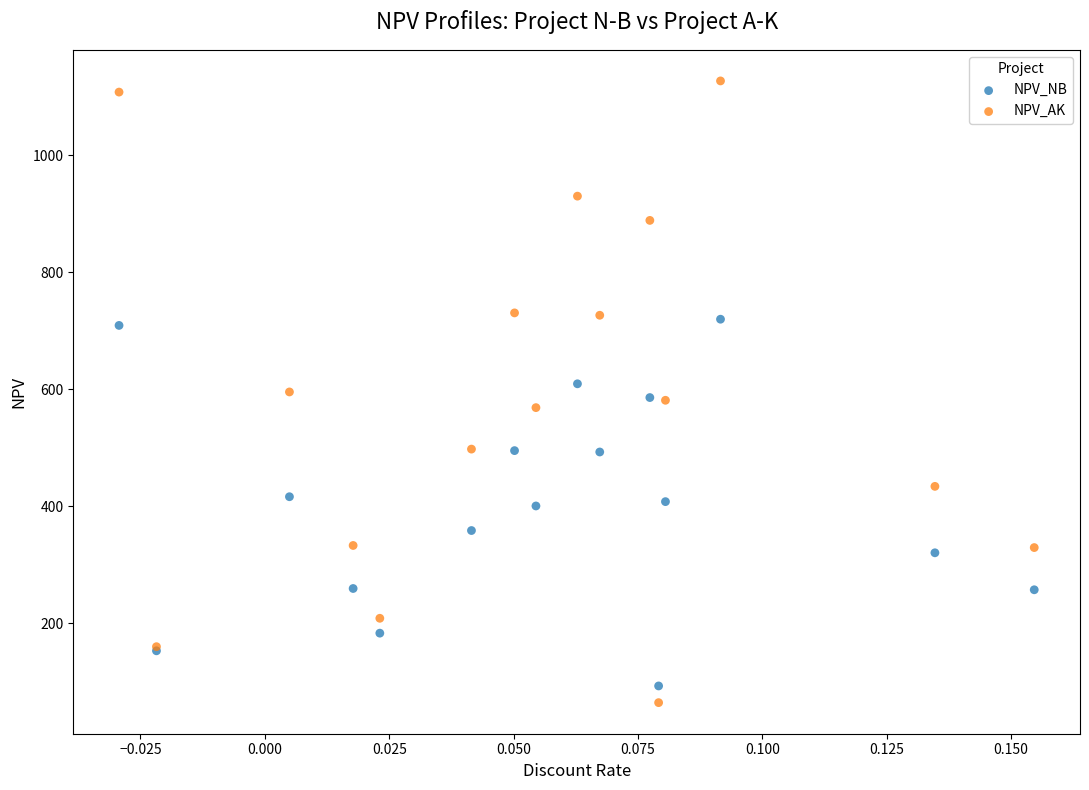

Which series contains the highest Y value?

NPV_AK